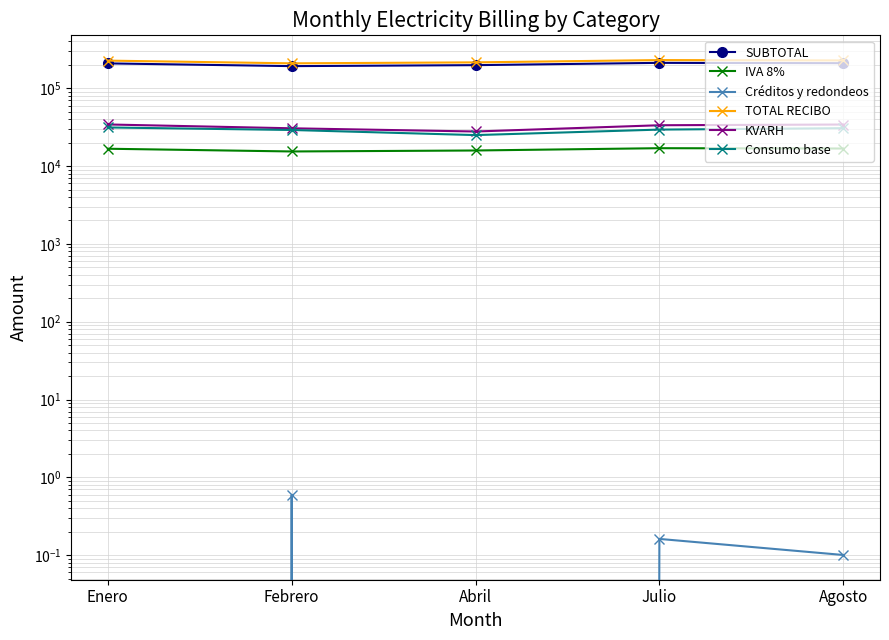

At which label is SUBTOTAL closest to 202576?

Abril